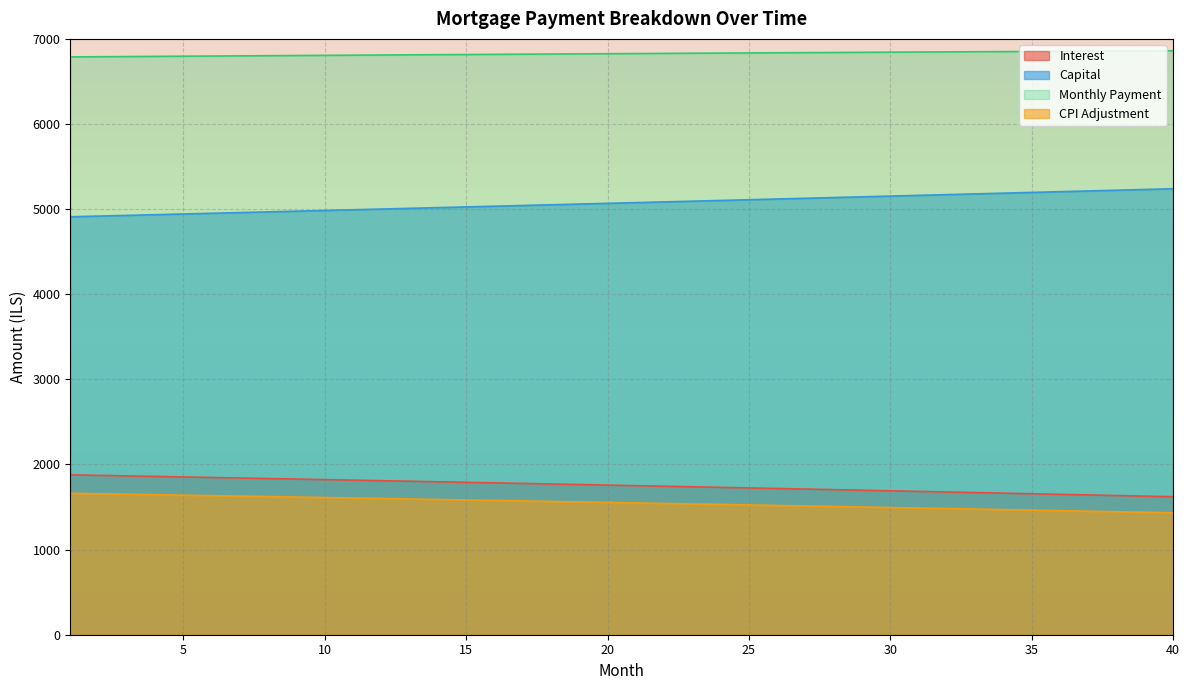

Where does the capital series first go above 5076?

21